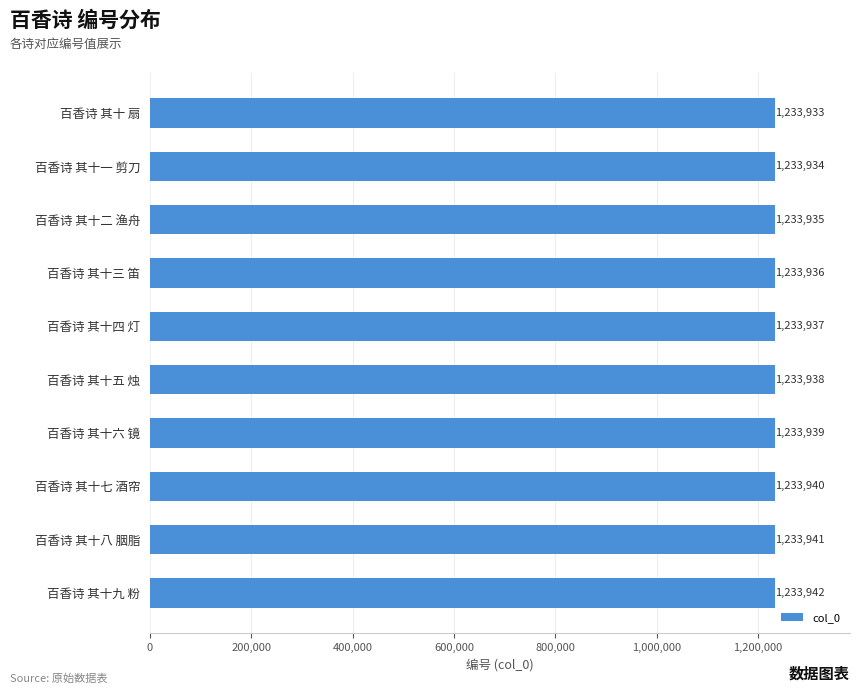

Reading top to bottom, list all the values displayed in this chart.

1233933	1233934	1233935	1233936	1233937	1233938	1233939	1233940	1233941	1233942